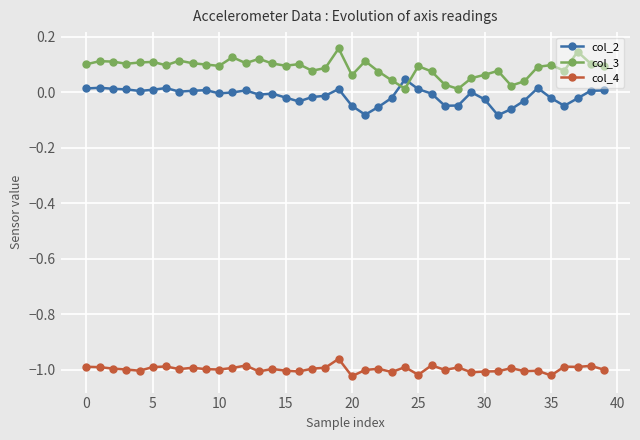

True or false: col_2 and col_4 cross at least once.

False